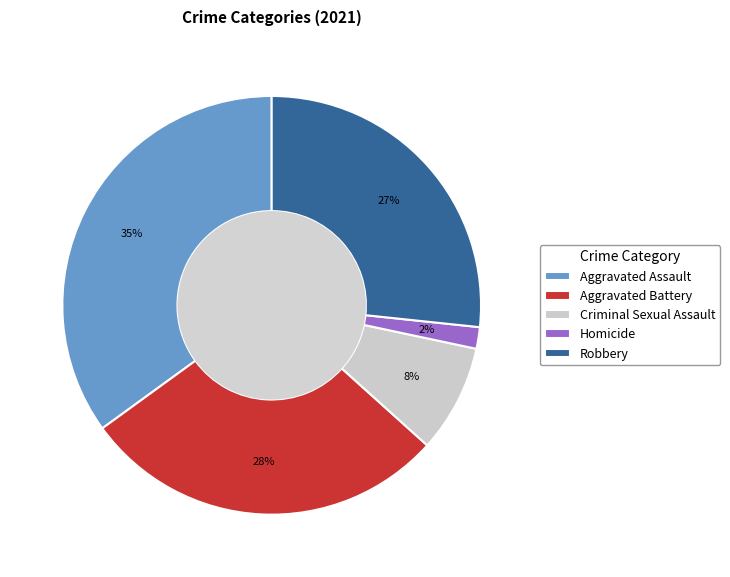

Rank the categories by value from lowest to highest.

Homicide, Criminal Sexual Assault, Robbery, Aggravated Battery, Aggravated Assault